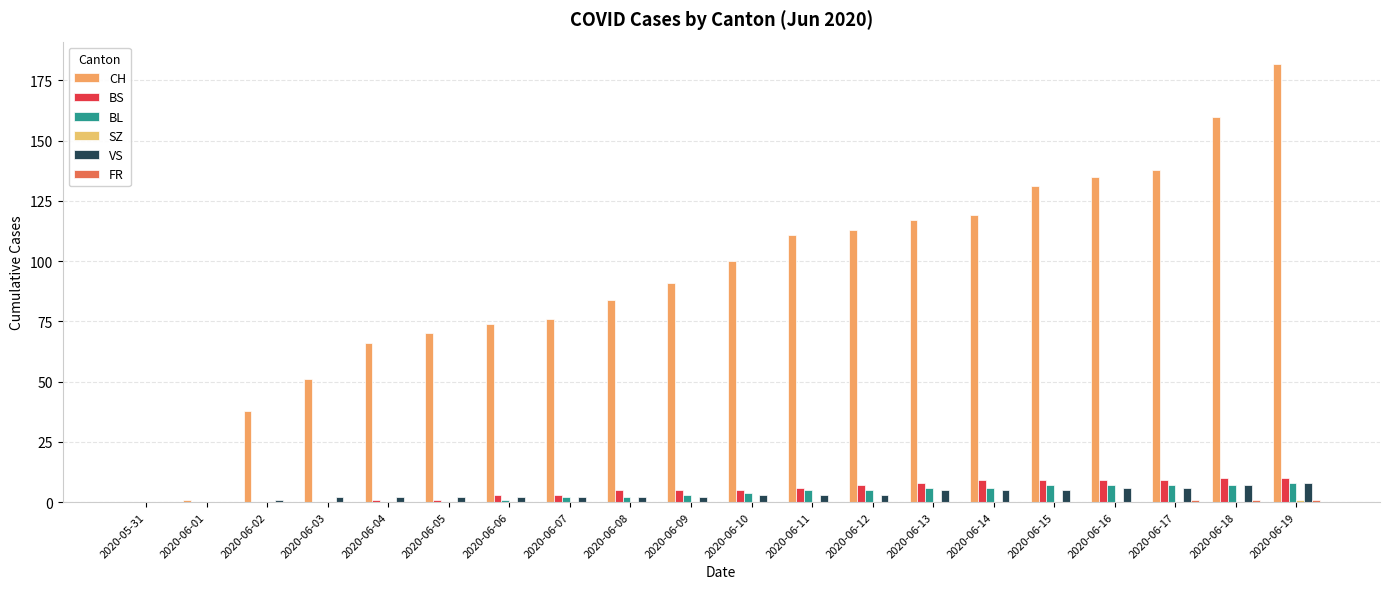

At which category does the chart reach its minimum across all series?

2020-05-31